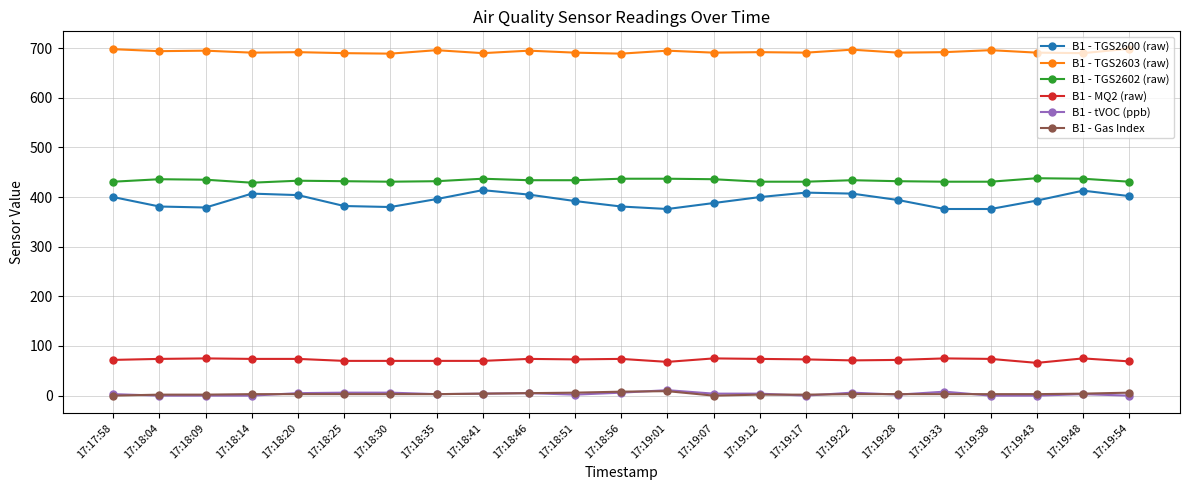

The B1 - TGS2600 (raw) series shows 606 at 17:18:51. True or false?

False